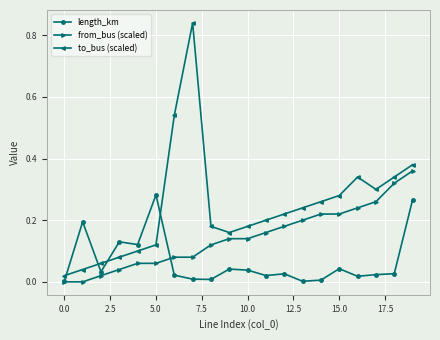

What are all the series names shown in the legend?

length_km, from_bus (scaled), to_bus (scaled)